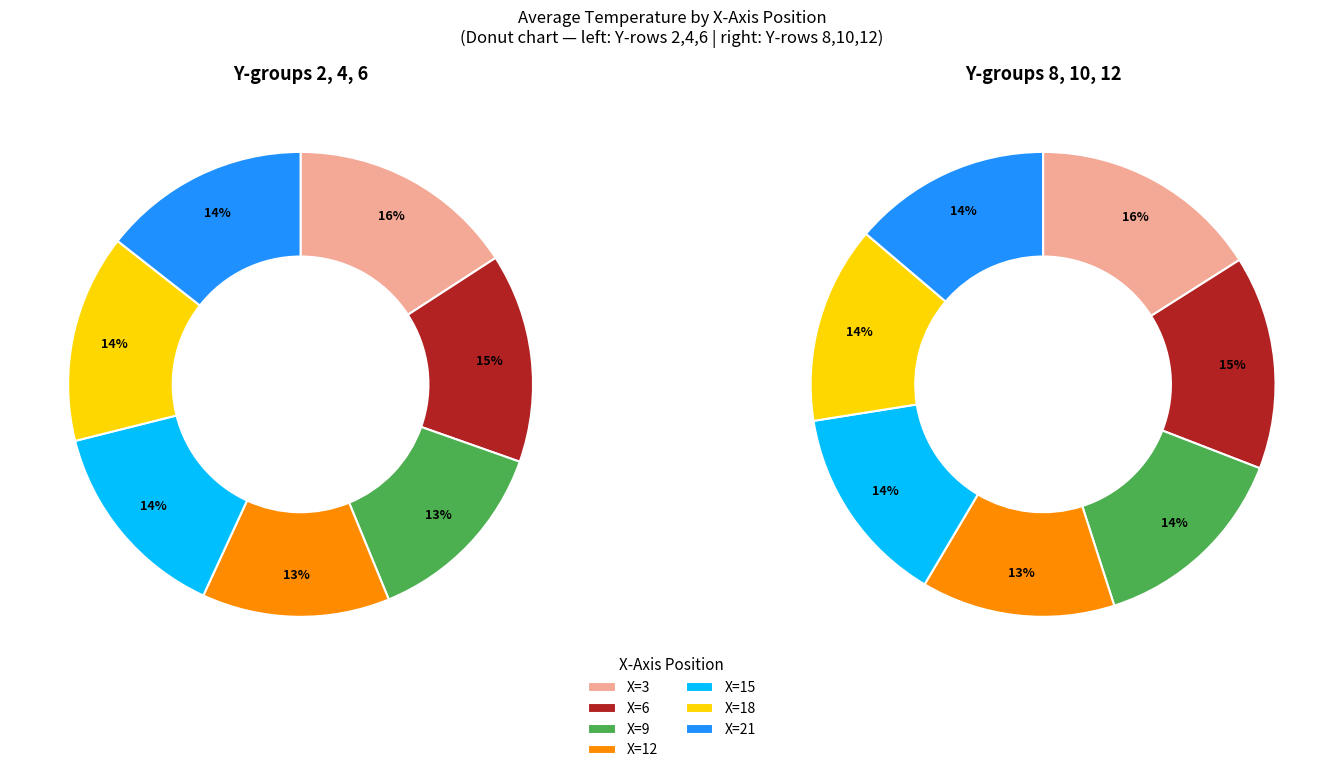

What percentage is the X=9 slice, to the nearest percent?

14%